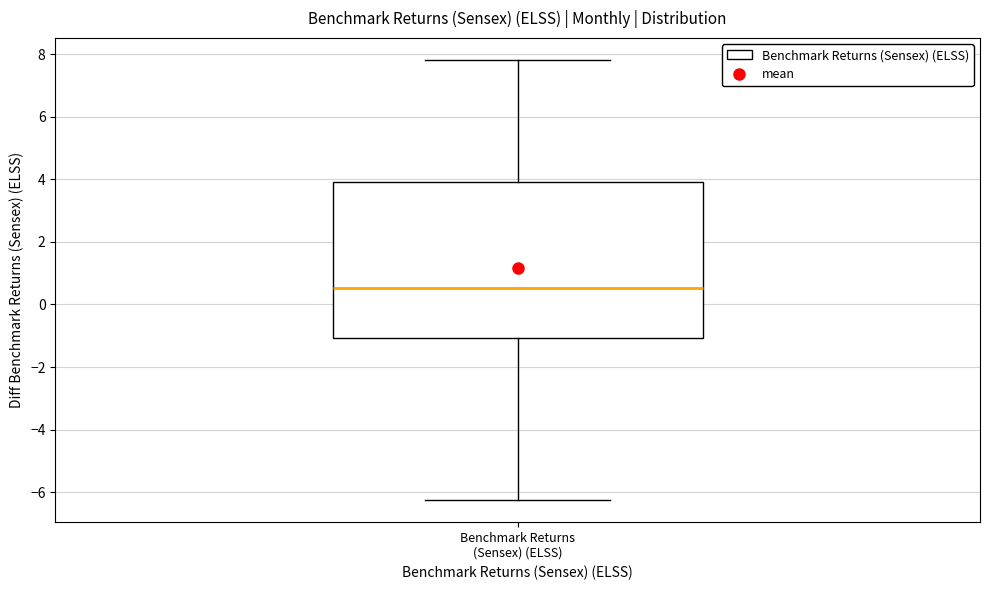

Where does the upper whisker of the box for Benchmark Returns (Sensex) (ELSS) end on the y-axis? The values are not printed on the chart, so give them approximately, as read against the axis.

7.8